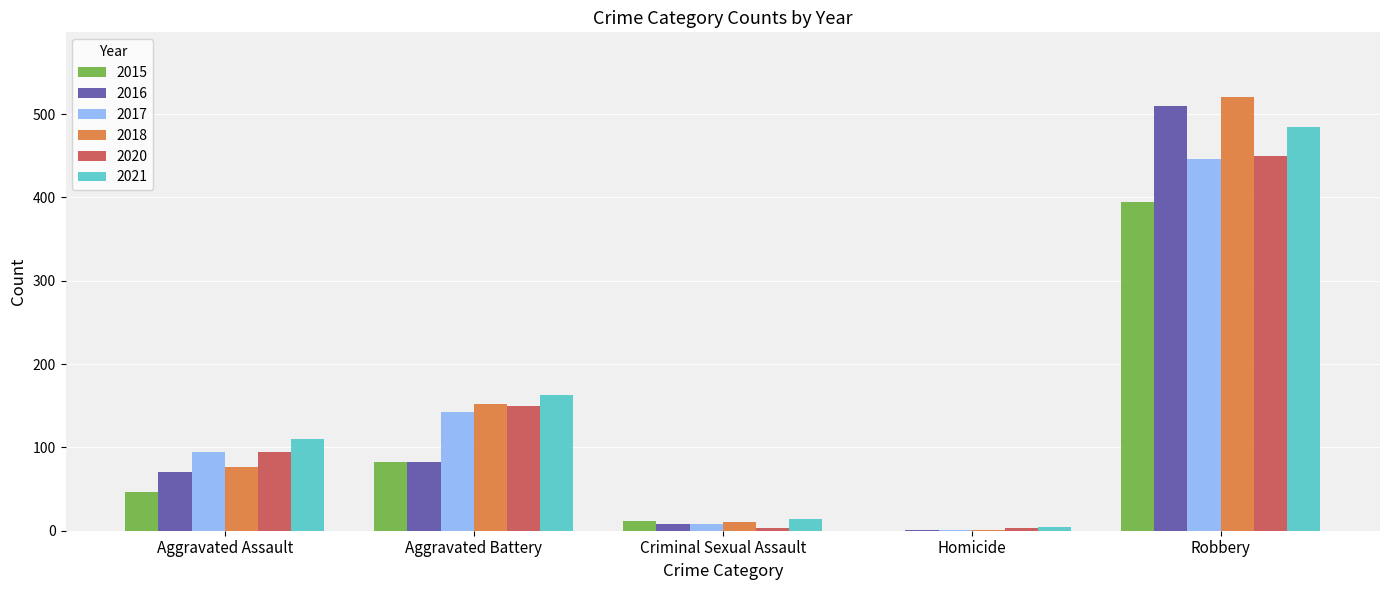

Between Aggravated Assault and Aggravated Battery, which series saw the biggest shift?

2018